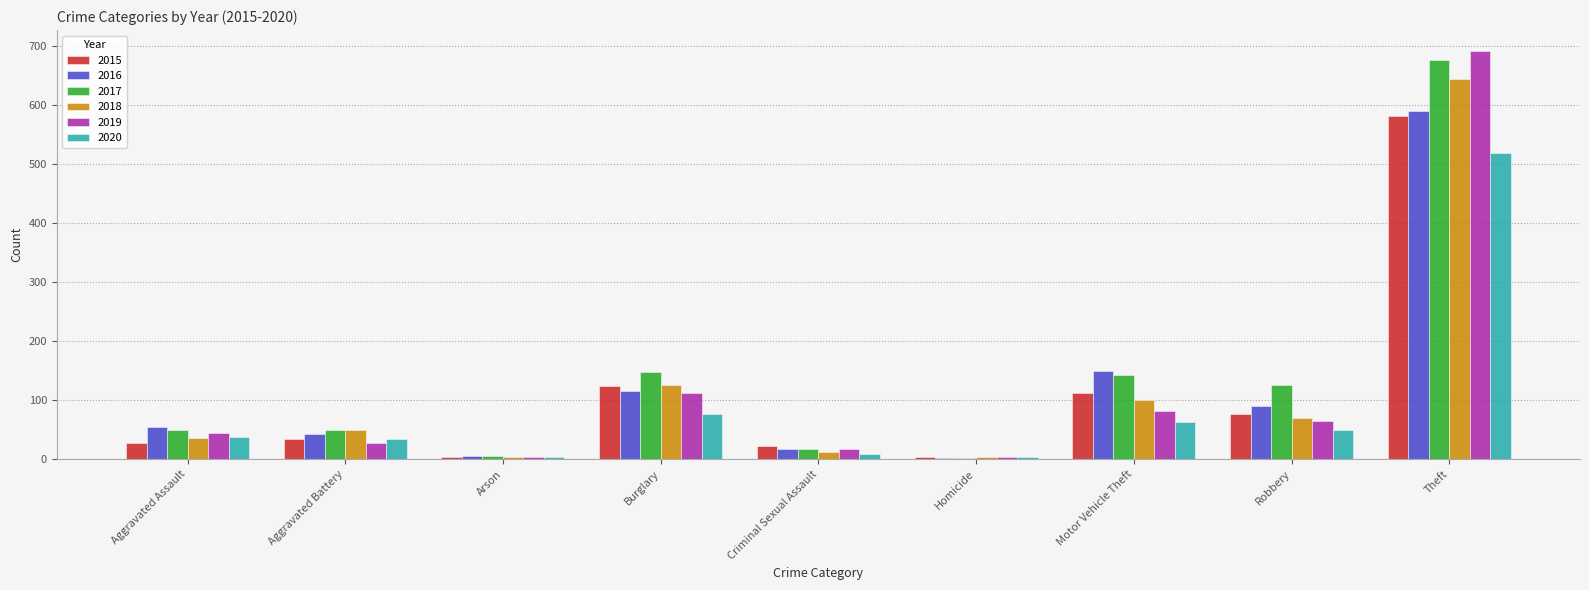

Which series changed the most between Robbery and Theft?

2019